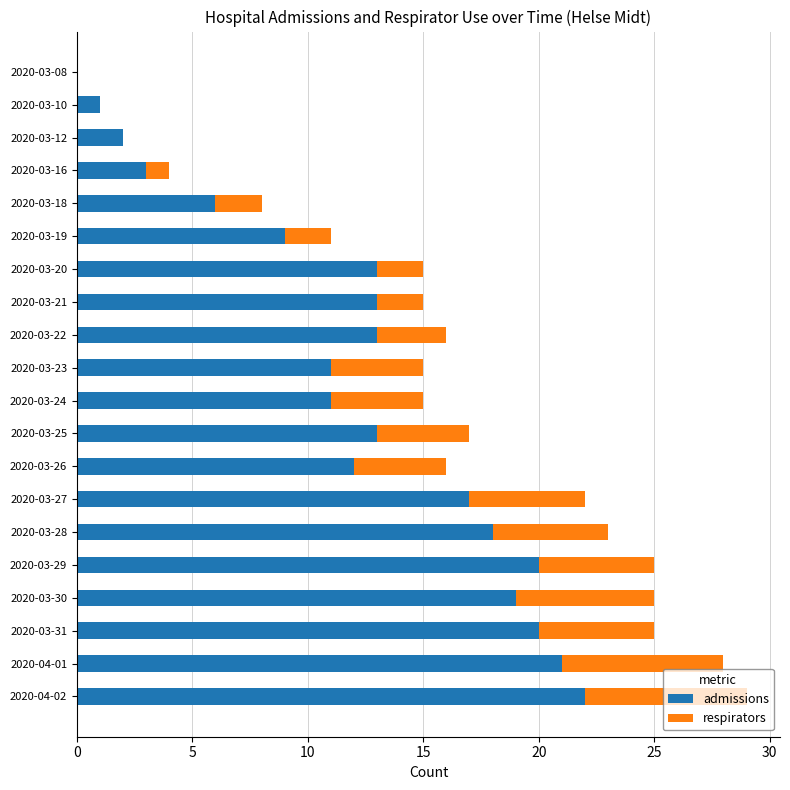

True or false: admissions has a value of 35 at 2020-03-29.

False